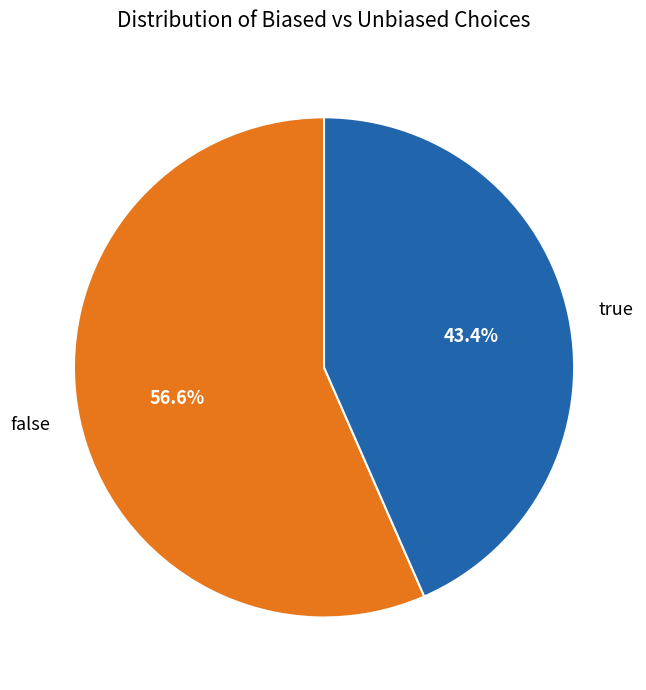

To the nearest percent, what is the average slice percentage?

50%